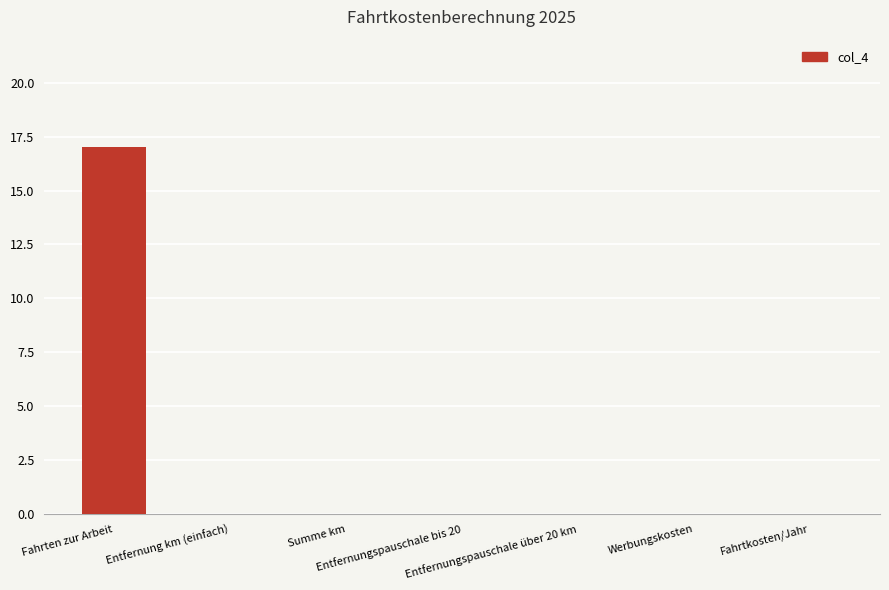

The value at Fahrten zur Arbeit is 4. True or false?

False